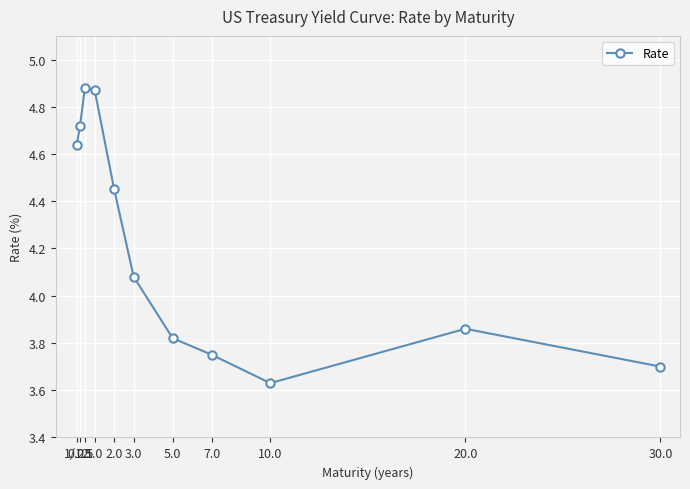

What is the difference between the second highest and second lowest values?

1.2